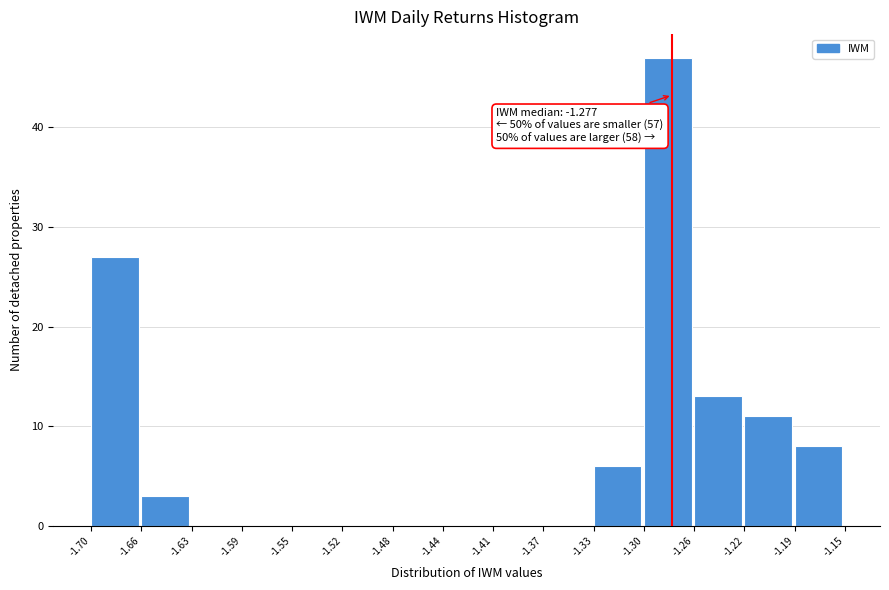

Which range on the x-axis has the tallest bar?

-1.30 to -1.26